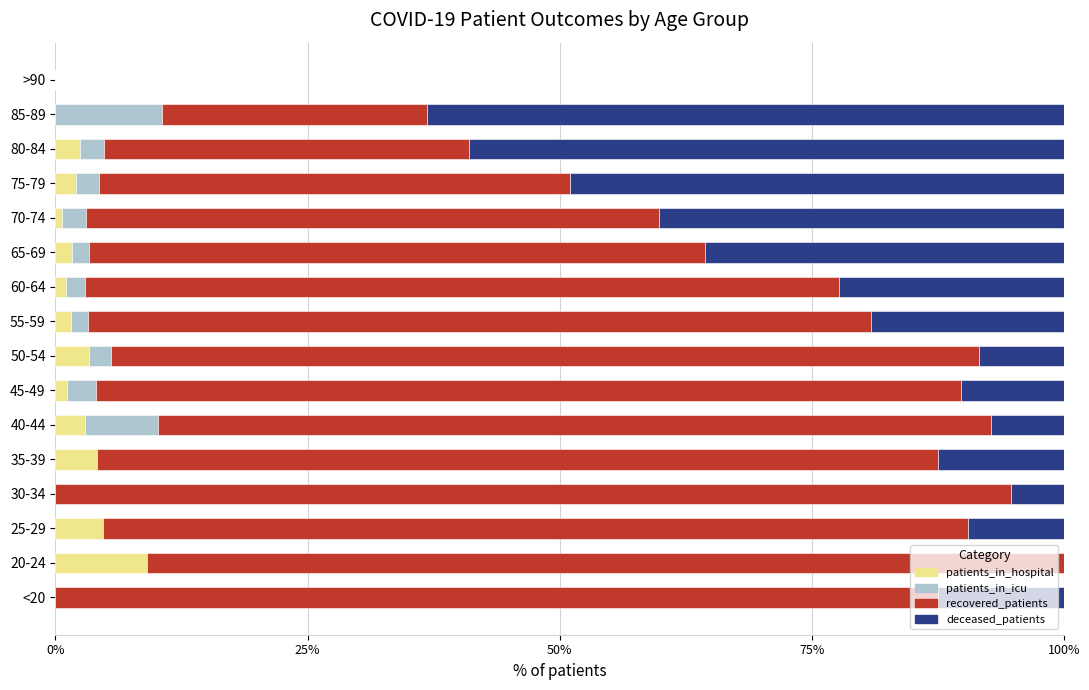

What is the maximum value for patients_in_hospital?

9.1